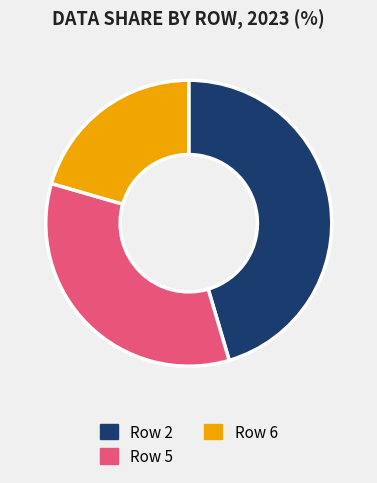

How many segments does this pie chart have?

3